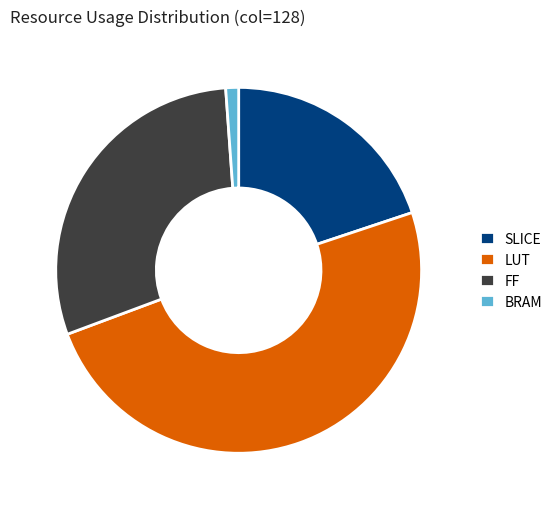

Rank the categories by value from highest to lowest.

LUT, FF, SLICE, BRAM